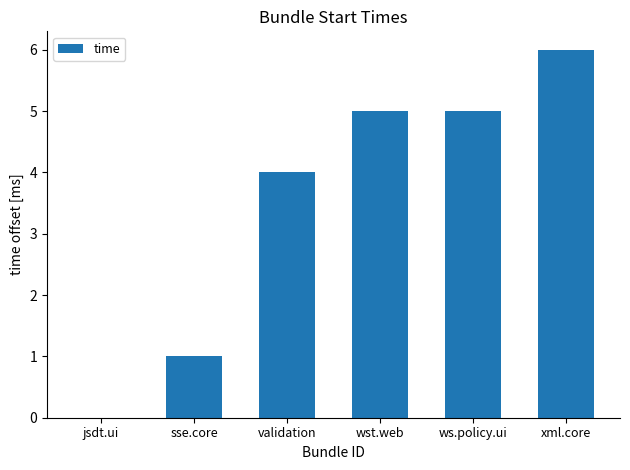

Reading left to right, transcribe all the data shown in this chart.

jsdt.ui=0	sse.core=1	validation=4	wst.web=5	ws.policy.ui=5	xml.core=6